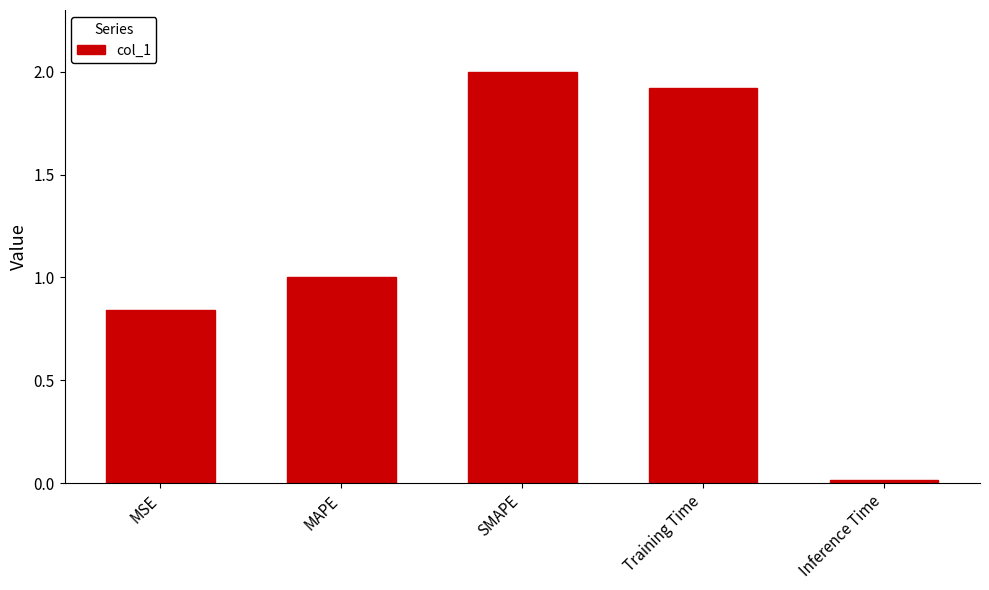

Which has a higher value, SMAPE or MSE?

SMAPE